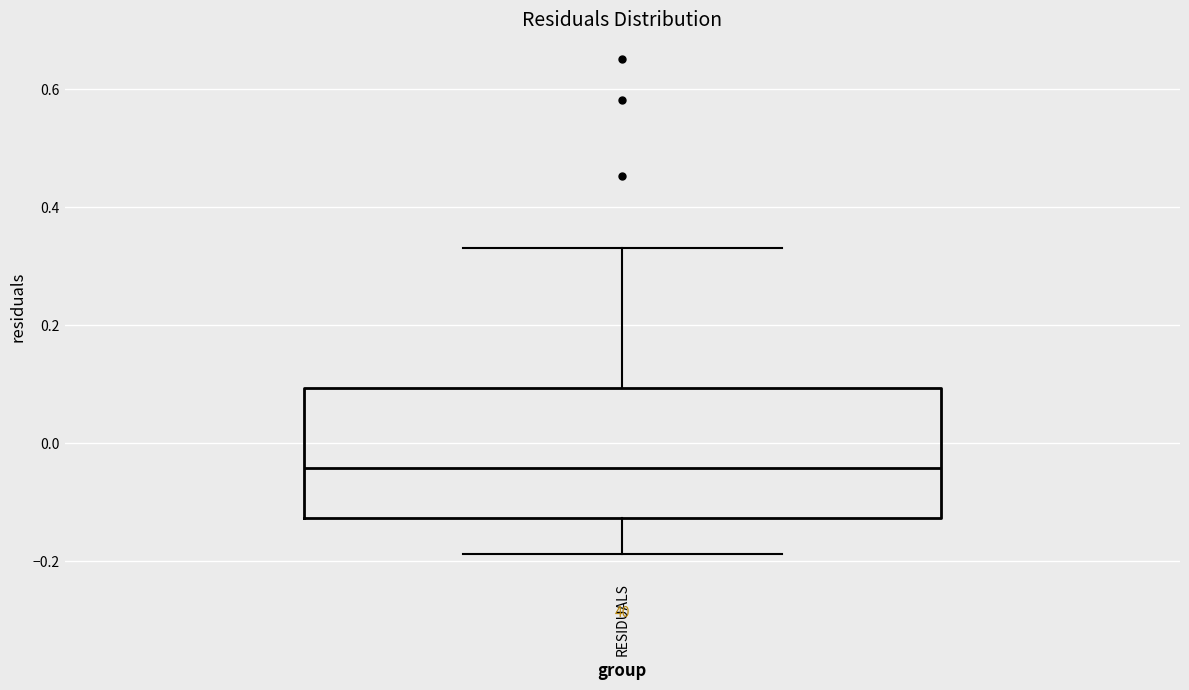

Where does the upper whisker of the box for RESIDUALS end on the y-axis? The values are not printed on the chart, so give them approximately, as read against the axis.

0.34